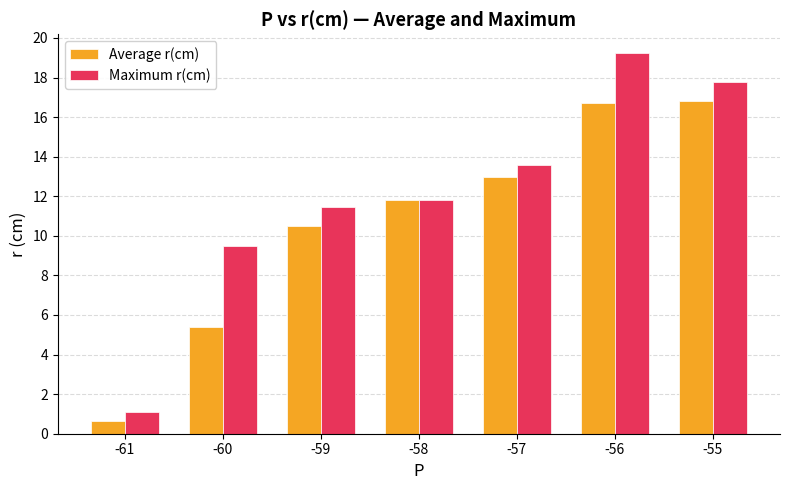

What is the minimum value for Average r(cm)?

0.7